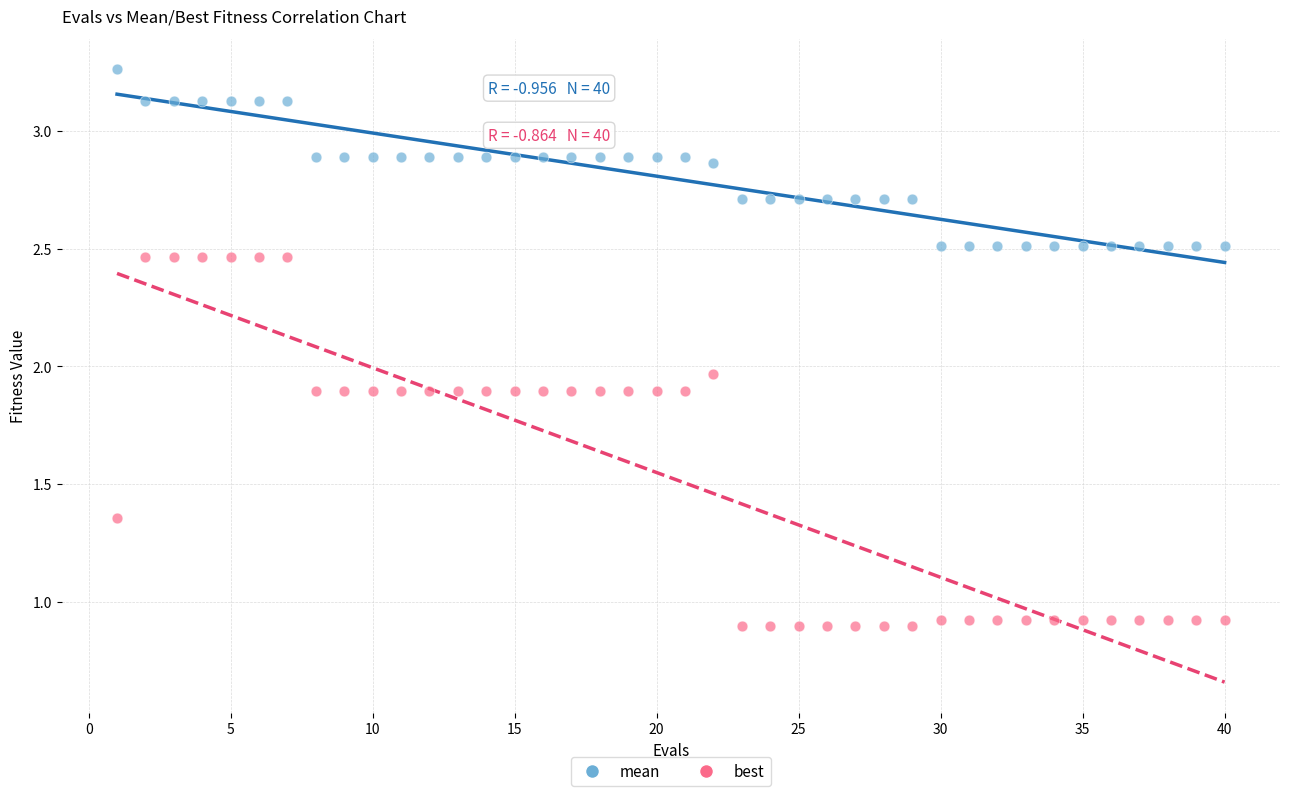

Which series has the largest Y range (max minus min)?

best